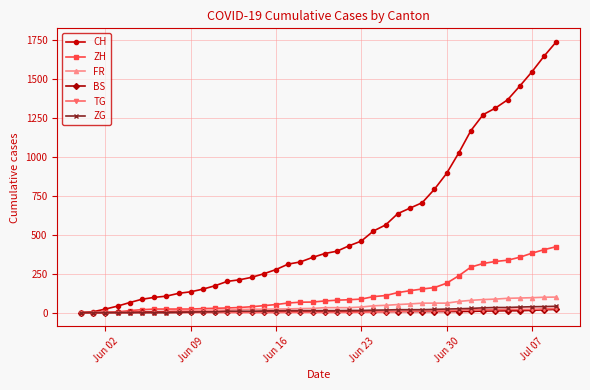

Which series has the largest range (max minus min)?

CH